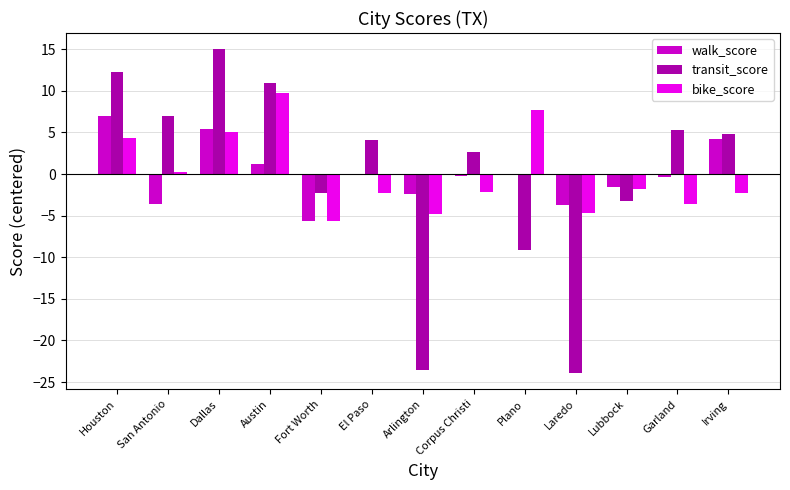

What are all the series names shown in the legend?

walk_score, transit_score, bike_score